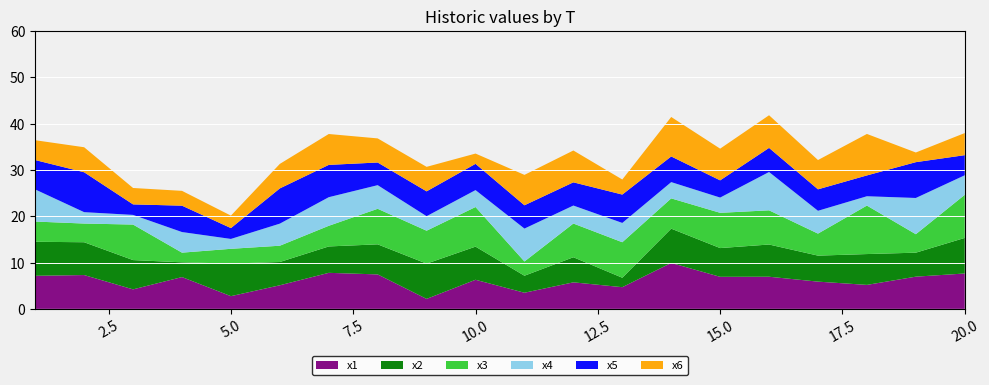

Reading right to left, what are all the values shown in this chart?

x1: 7.6	6.9	5.2	5.9	6.9	6.9	9.9	4.7	5.7	3.5	6.3	2.1	7.4	7.8	5.1	2.7	6.9	4.2	7.3	7.1
x2: 7.7	5.2	6.7	5.6	7.0	6.2	7.4	2.0	5.4	3.7	7.2	7.6	6.5	5.7	5.0	7.0	3.2	6.3	7.1	7.3
x3: 9.3	4.0	10.5	4.8	7.4	7.6	6.5	7.7	7.3	3.1	8.5	7.1	7.7	4.5	3.5	3.2	2.1	7.7	4.0	4.4
x4: 4.2	7.8	2.0	4.9	8.3	3.3	3.5	4.2	3.9	7.1	3.6	3.1	5.1	6.2	4.8	2.1	4.4	2.1	2.5	6.9
x5: 4.3	7.7	4.5	4.6	5.2	3.7	5.5	6.1	5.0	5.0	5.7	5.4	4.9	7.0	7.6	2.3	5.7	2.3	8.6	6.3
x6: 4.8	2.1	8.9	6.3	7.0	6.8	8.5	3.2	6.9	6.6	2.2	5.3	5.2	6.7	5.3	2.7	3.2	3.5	5.4	4.3